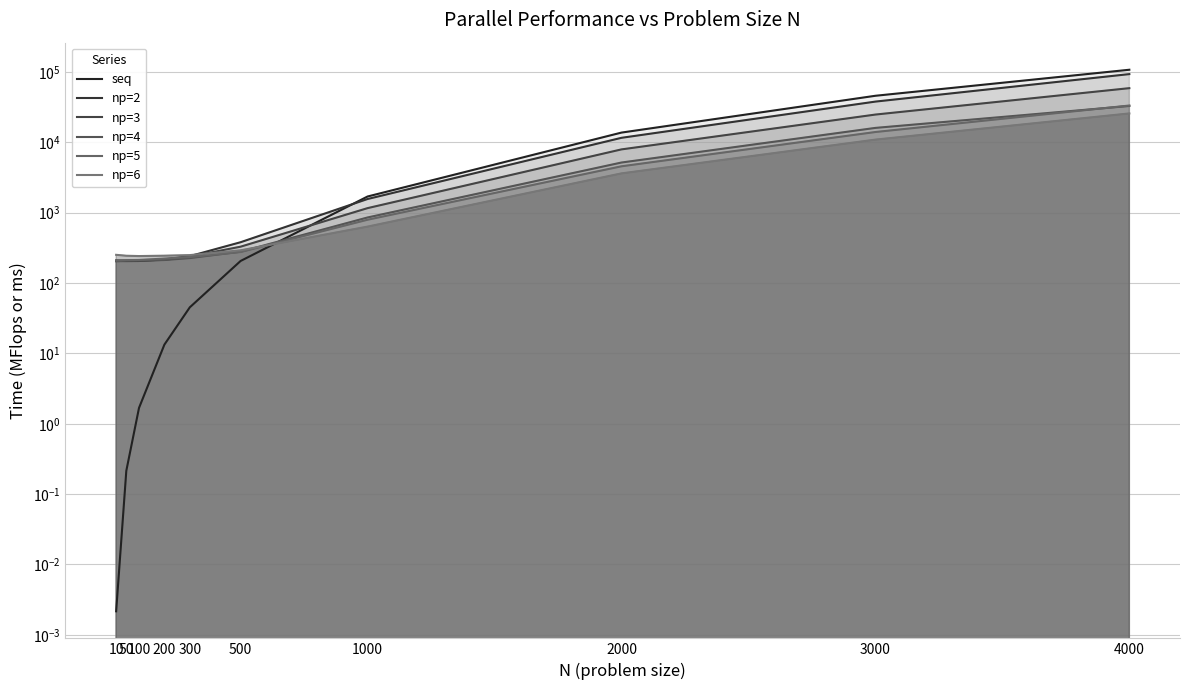

Where do np=5 and np=6 first cross each other?

500 and 1000